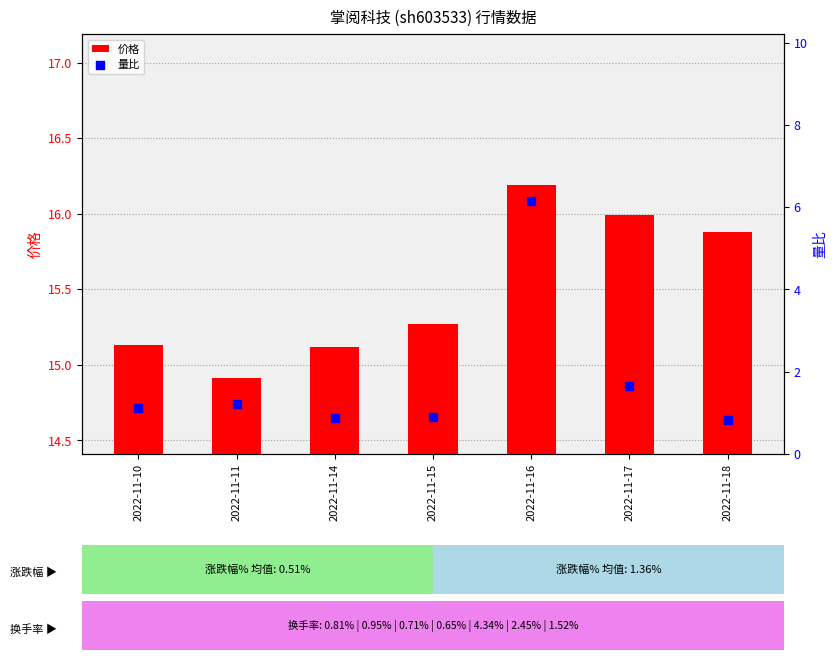

Which series has the largest Y range (max minus min)?

量比